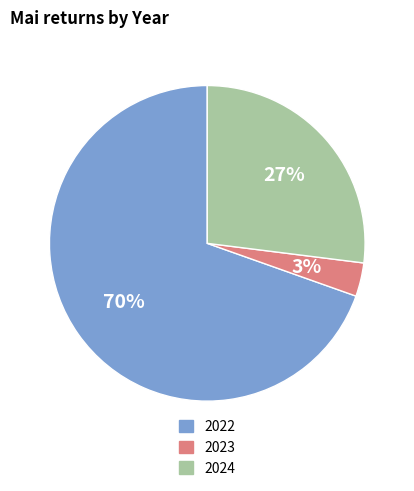

To the nearest percent, what percentage of the pie is 2023?

3%